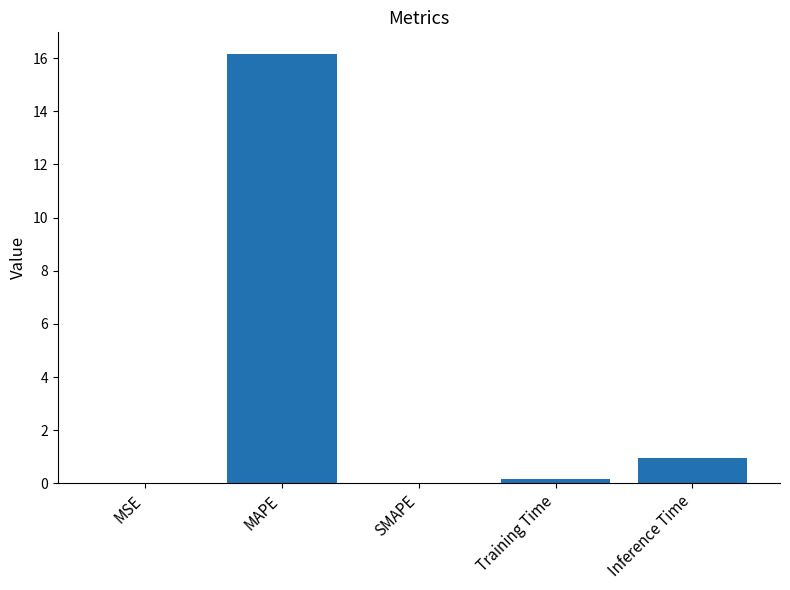

Does the chart contain stacked bars?

No